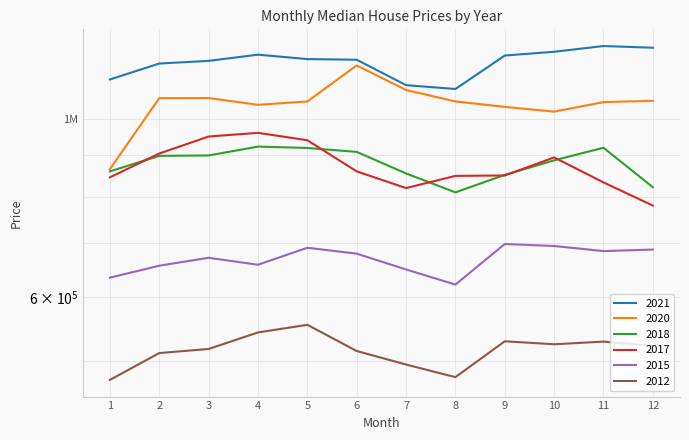

Rank the series by their maximum value, from highest to lowest.

2021, 2020, 2017, 2018, 2015, 2012